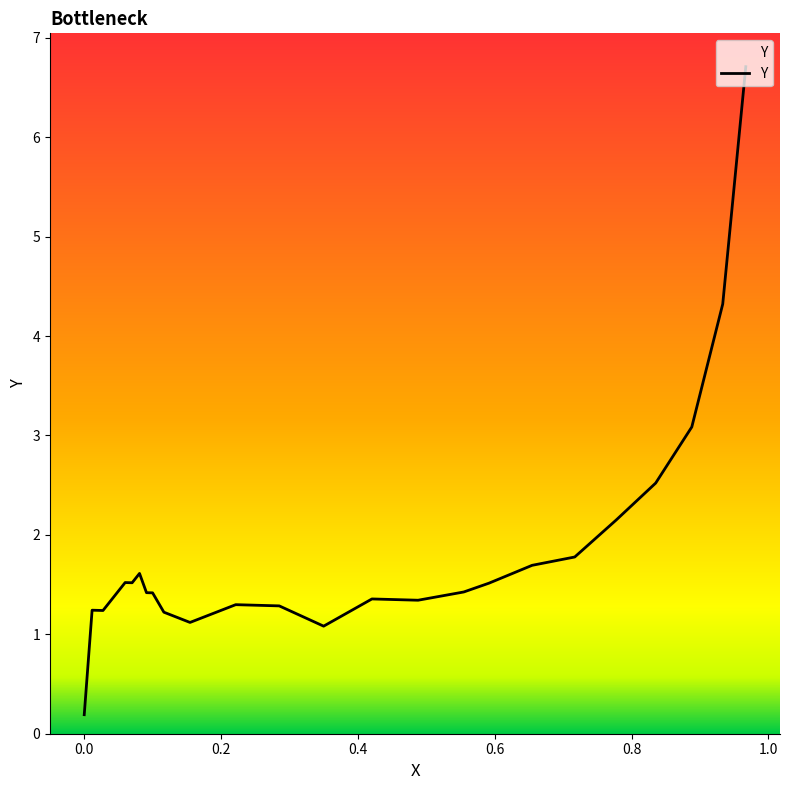

What is the difference between the second highest and minimum values?

4.1